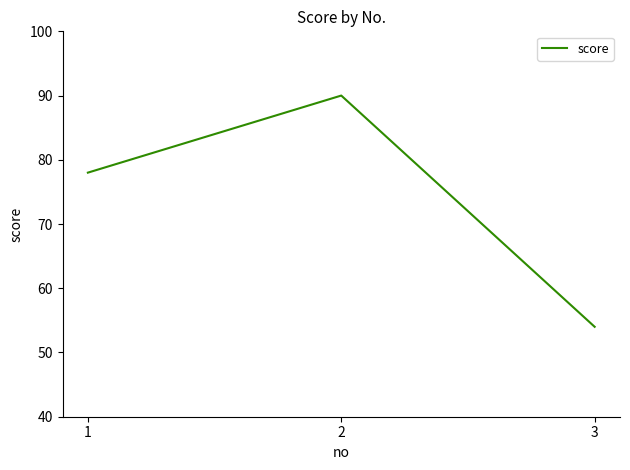

What is the difference between the values at 3 and 1?

24